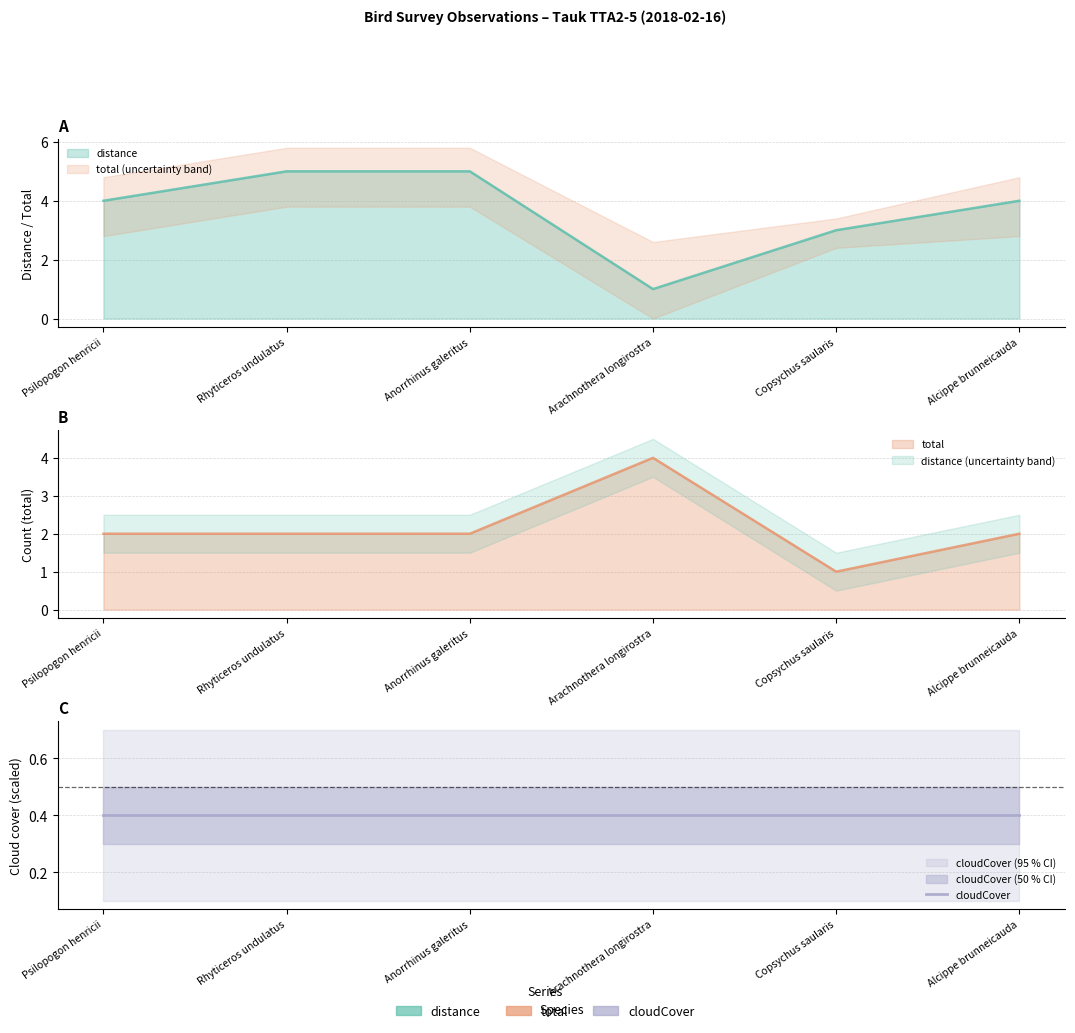

Which label corresponds to the largest value in the chart?

Rhyticeros undulatus